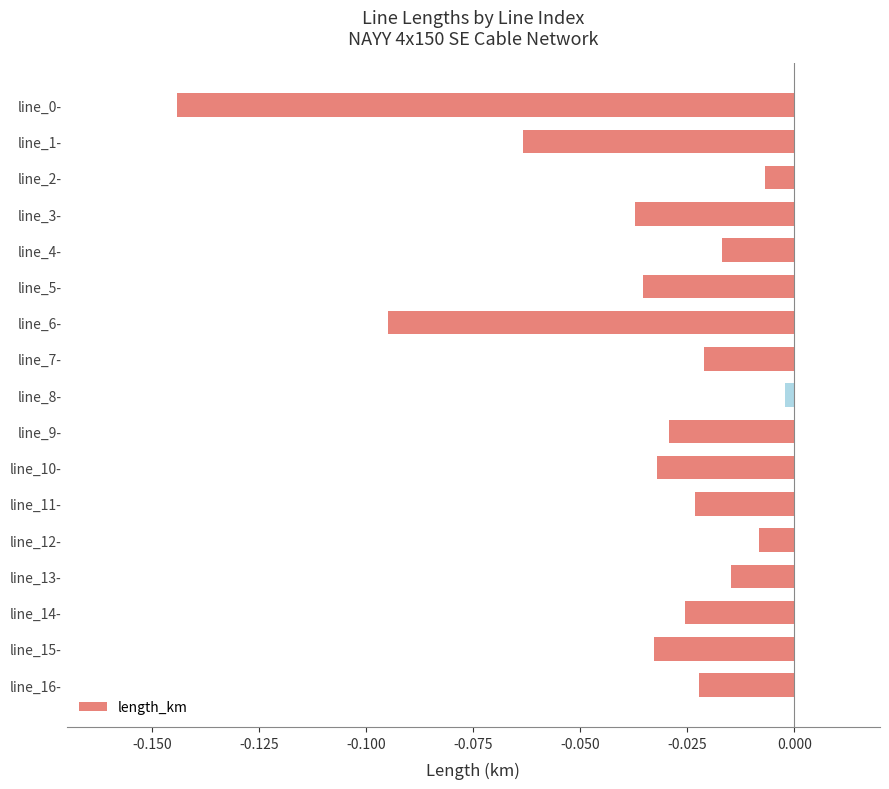

Which category has the highest value across all series?

line_8-